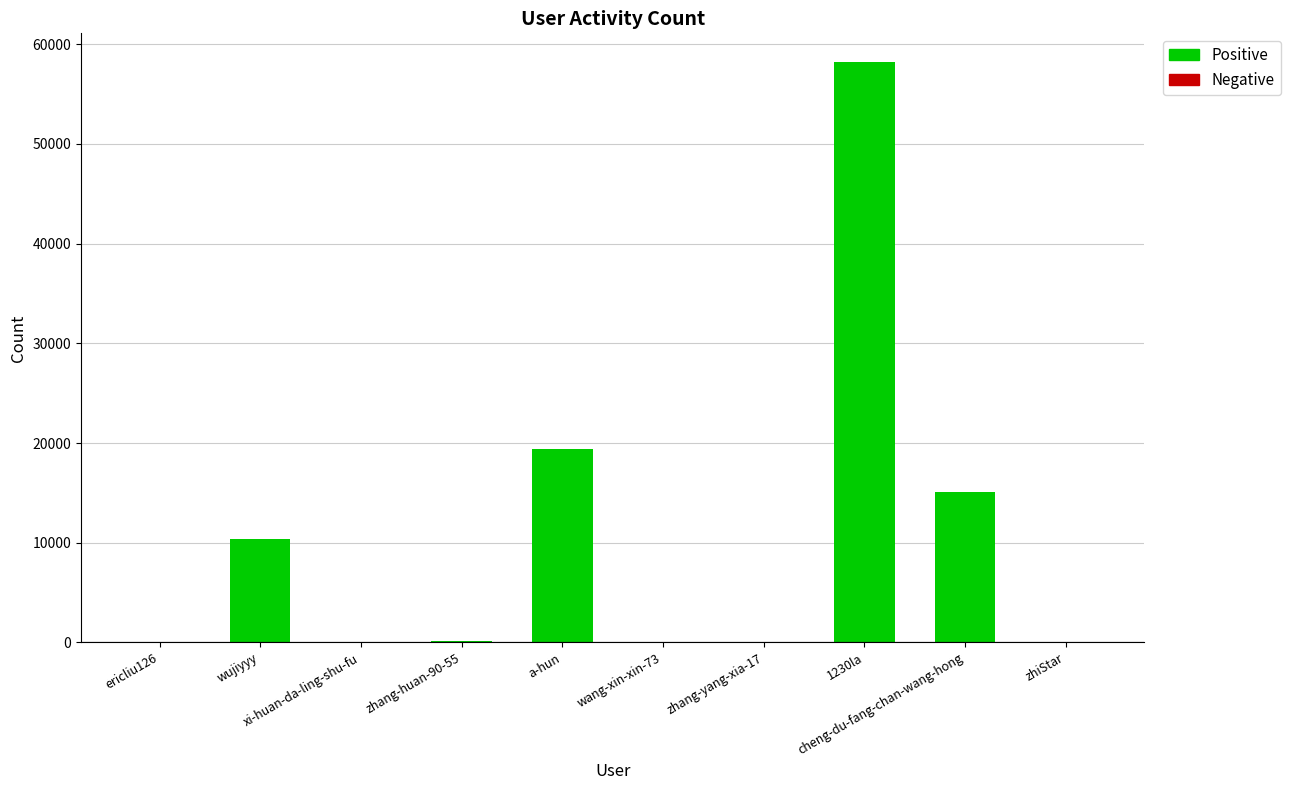

What is the sum of all values?

103269